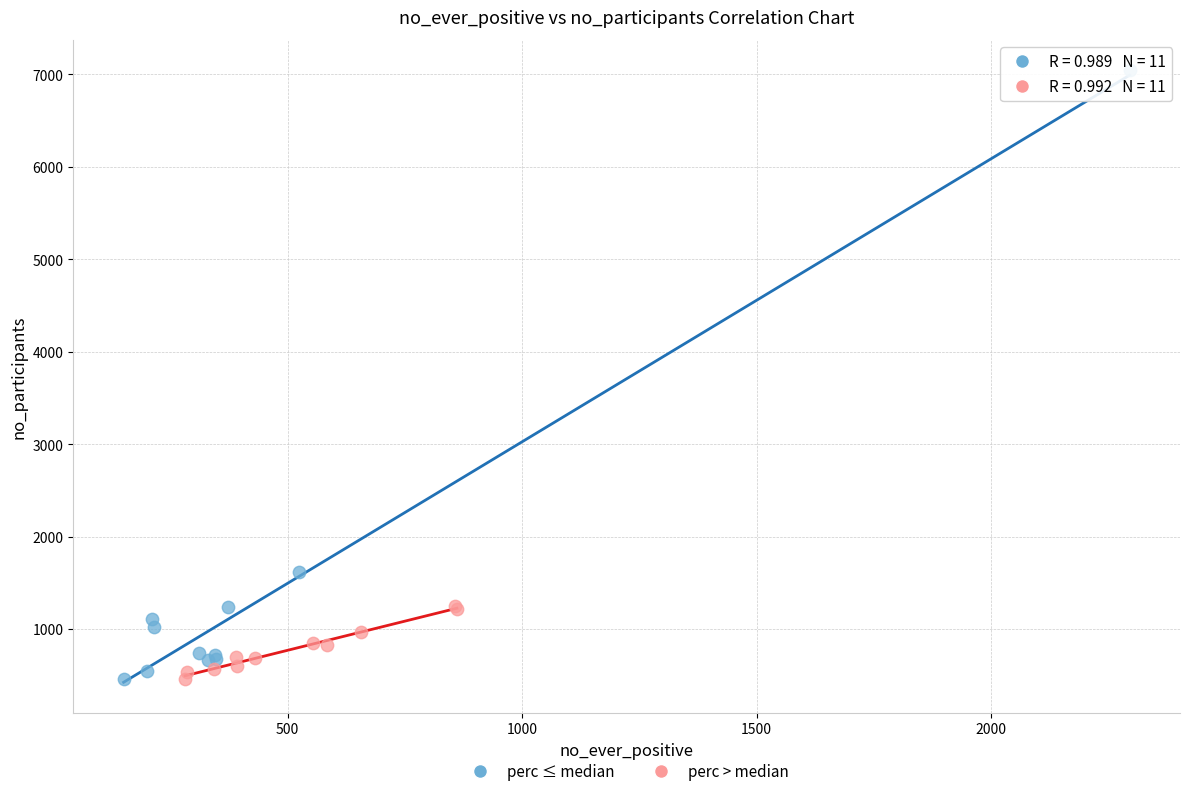

Which series has the widest spread of Y values?

perc ≤ median